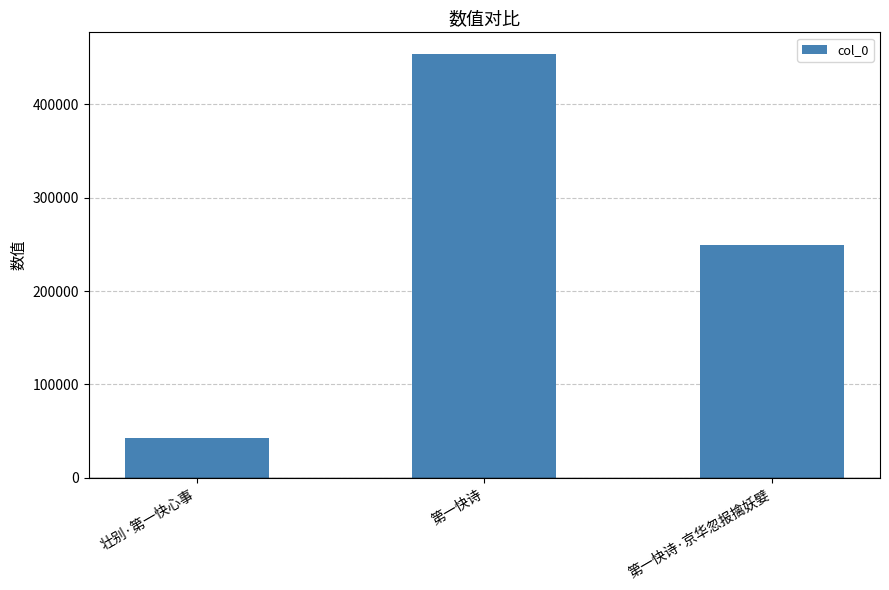

Reading right to left, what are all the values shown in this chart?

第一快诗·京华忽报擒妖嬖=248901	第一快诗=454031	壮别·第一快心事=43115